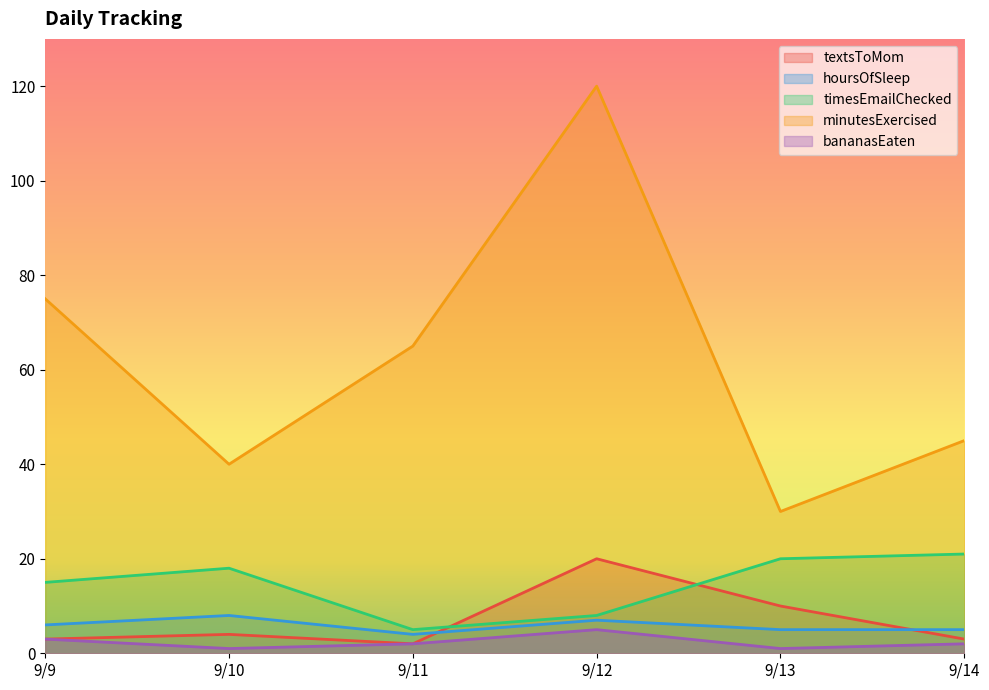

What is the sum of the minutesExercised values at 9/13 and 9/12?

150